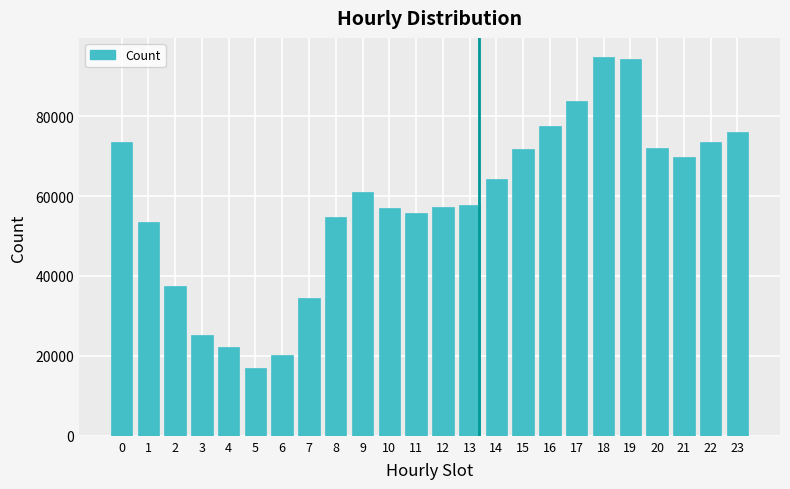

What is the approximate value at 5?

16923